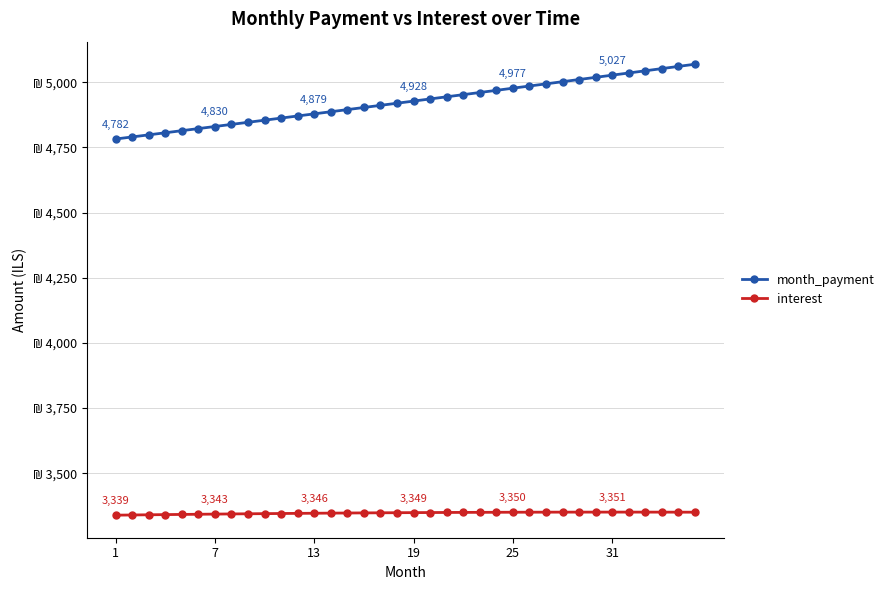

What are all the series names shown in the legend?

month_payment, interest